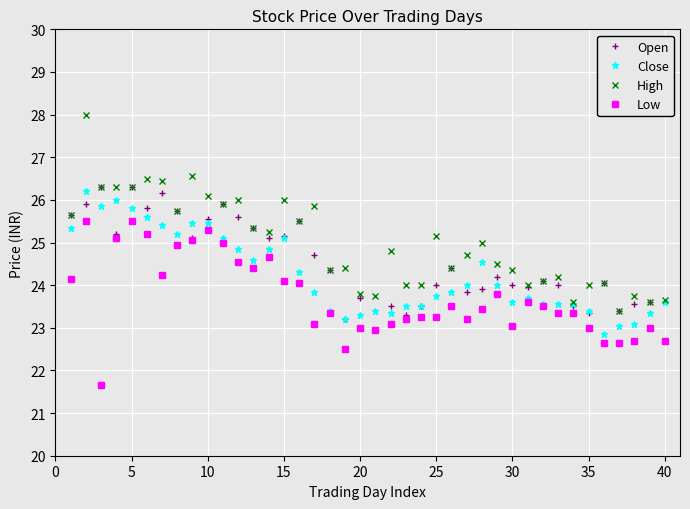

True or false: Low has more than 1 points higher than both neighbors.

True